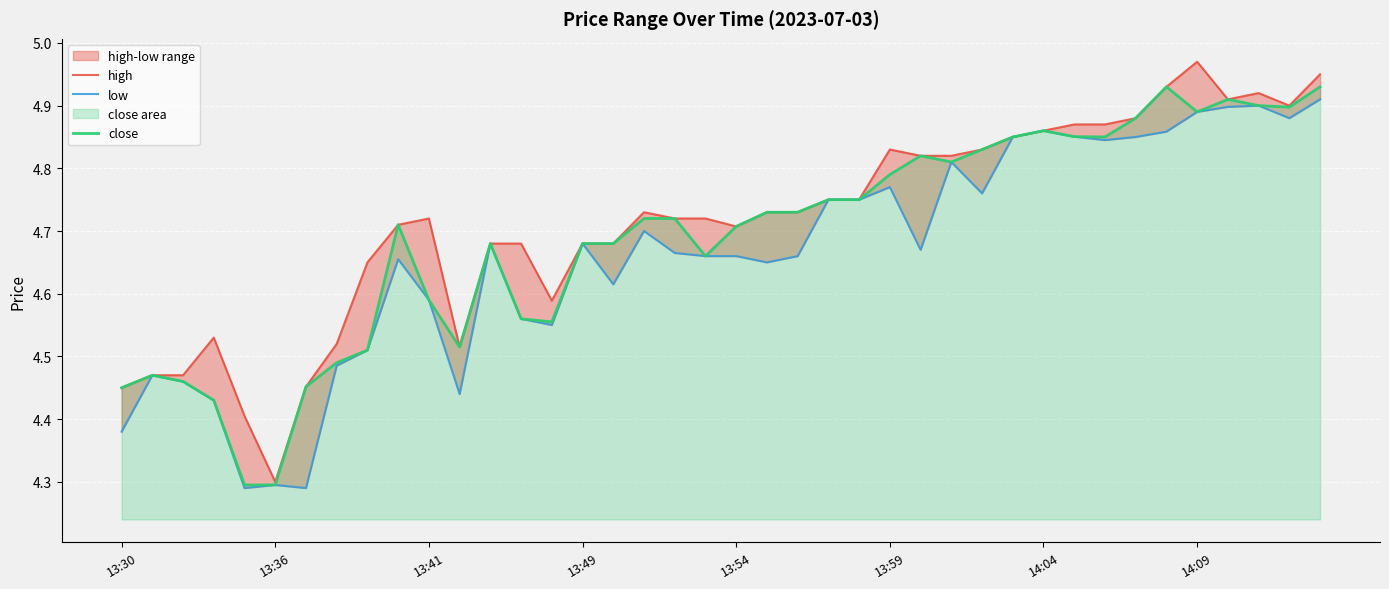

Read the high value at 23.

4.8